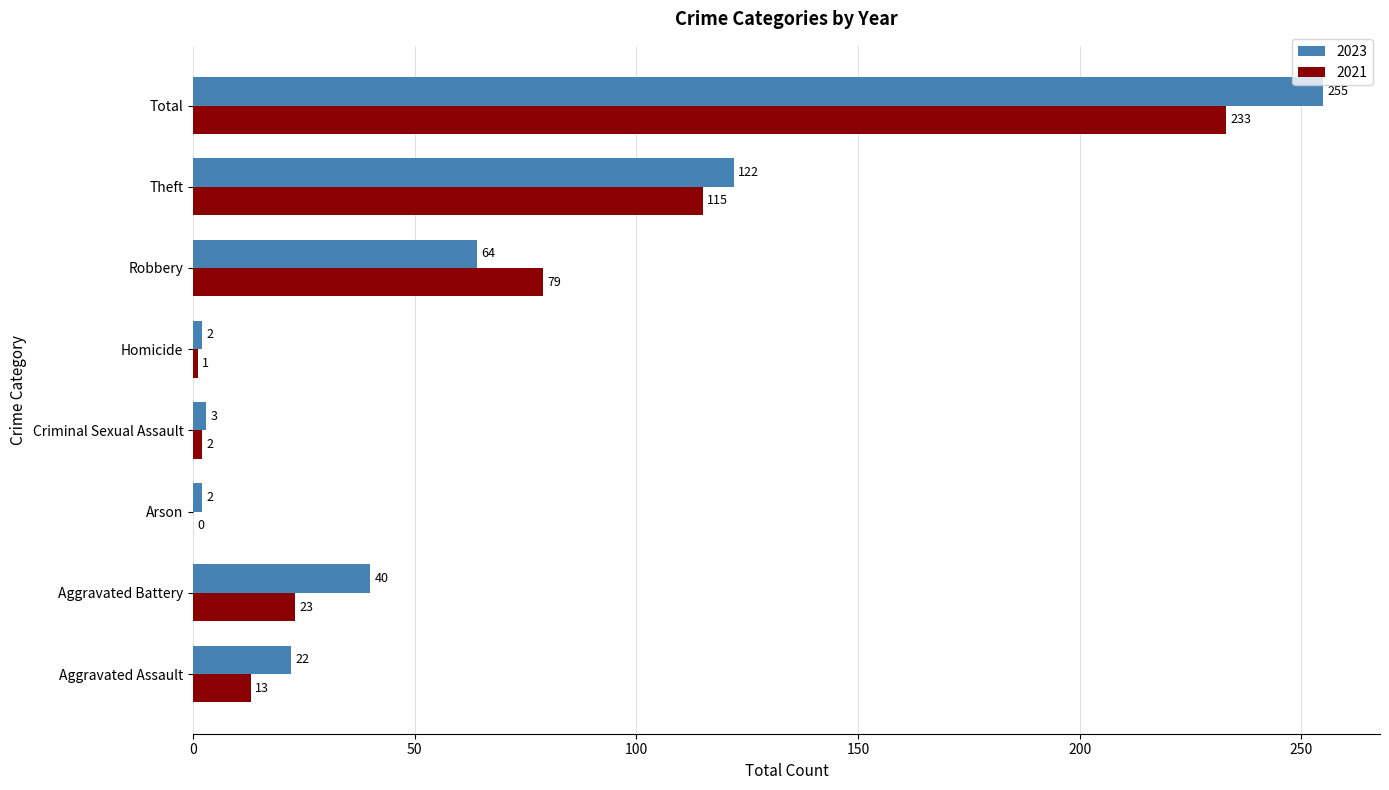

What is the sum of all 2021 values?

466